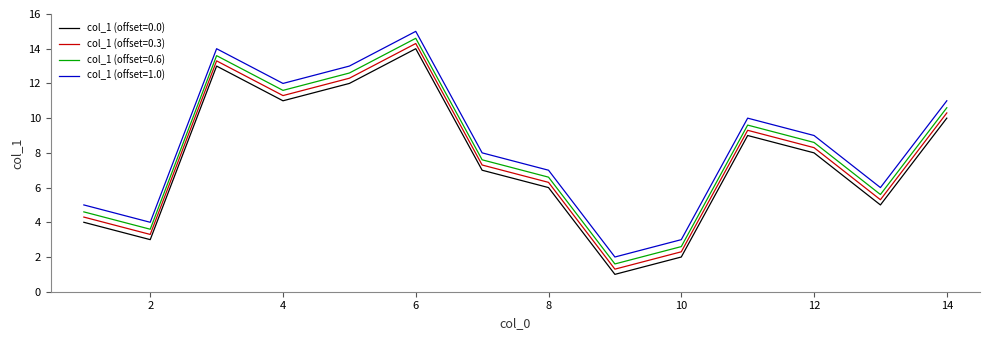

How many lines are shown in the chart?

4